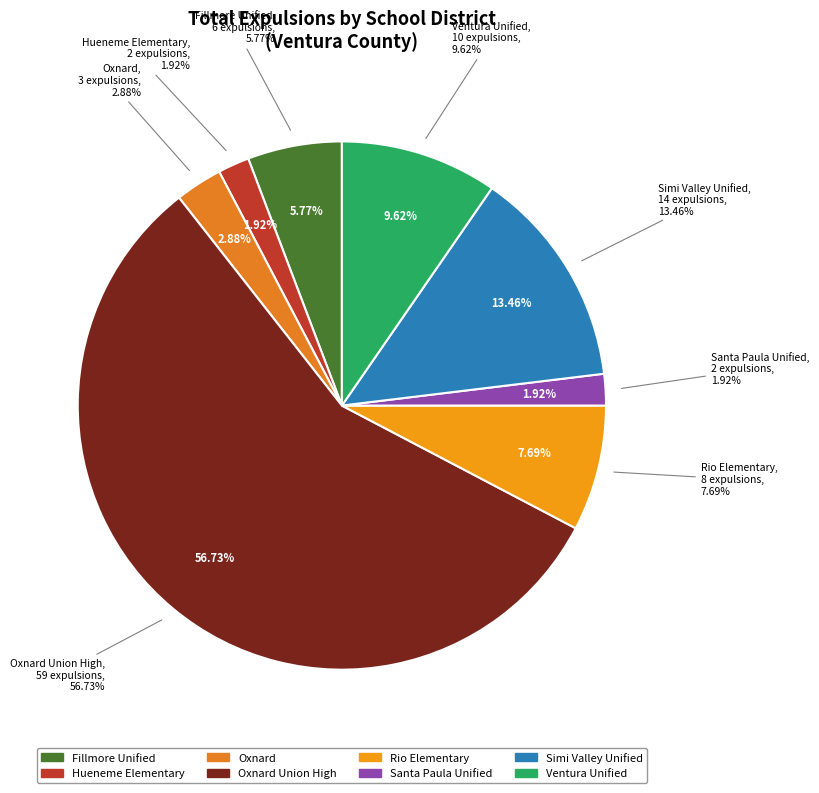

Which slice is the largest?

Oxnard Union High